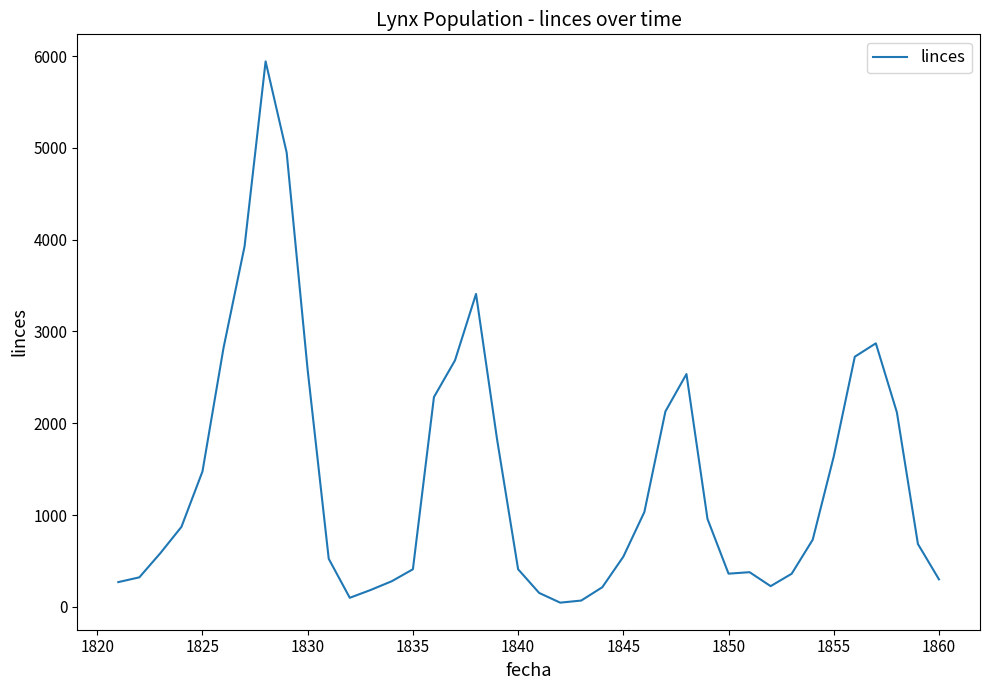

What is the difference between the maximum and minimum values?

5898